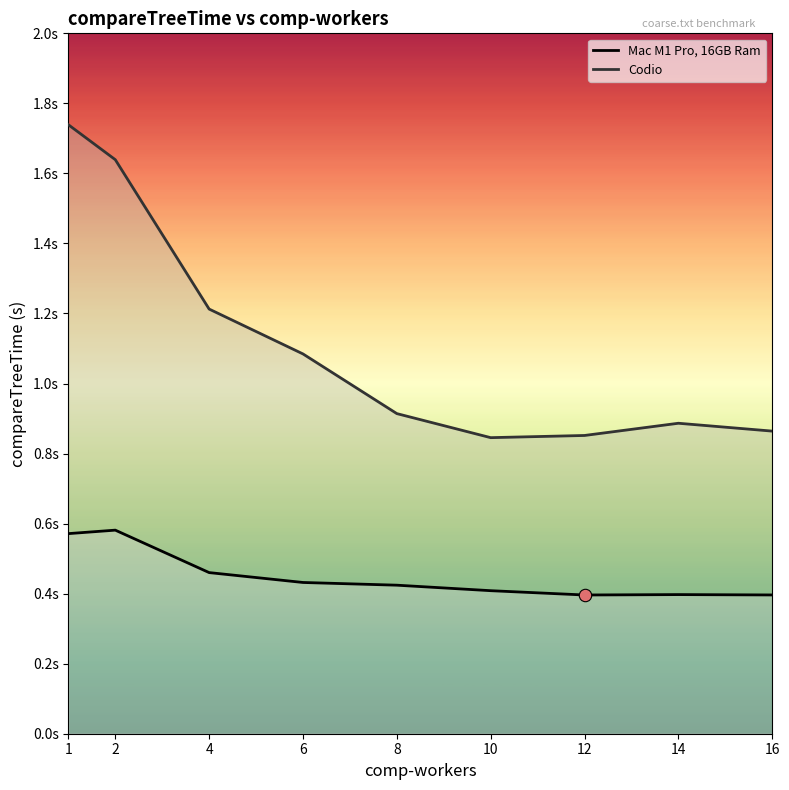

Which series has the largest Y range (max minus min)?

Codio